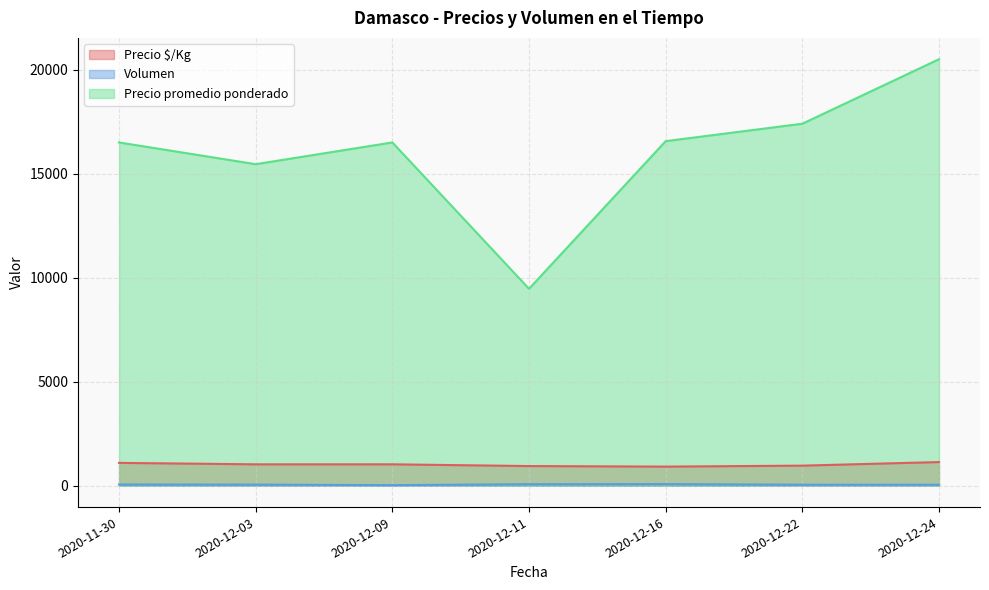

Is the value of Volumen at 2020-12-09 greater than the value of Precio promedio ponderado at 2020-12-24?

No